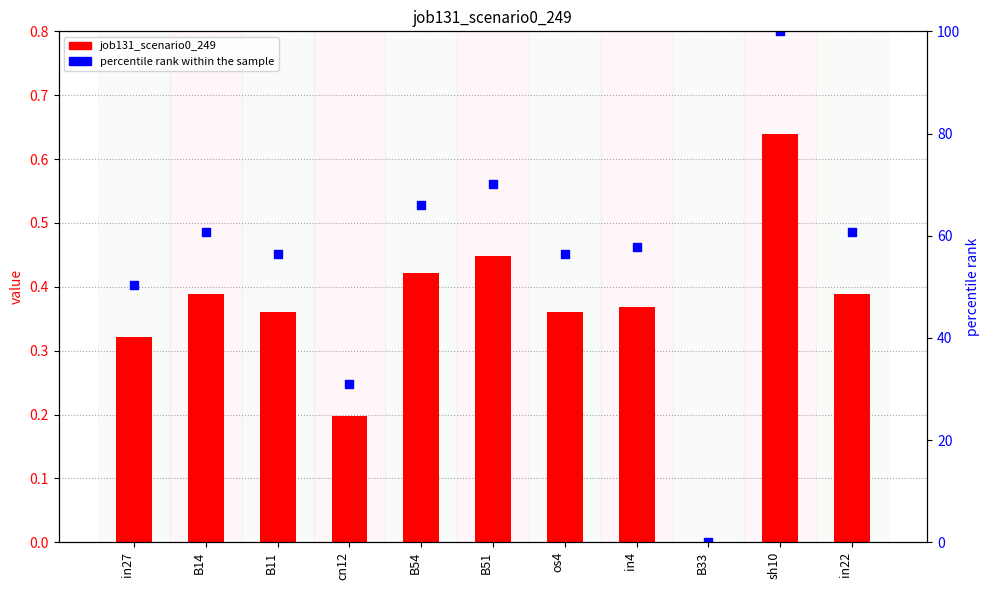

What is the total value across all series at B11?

56.7